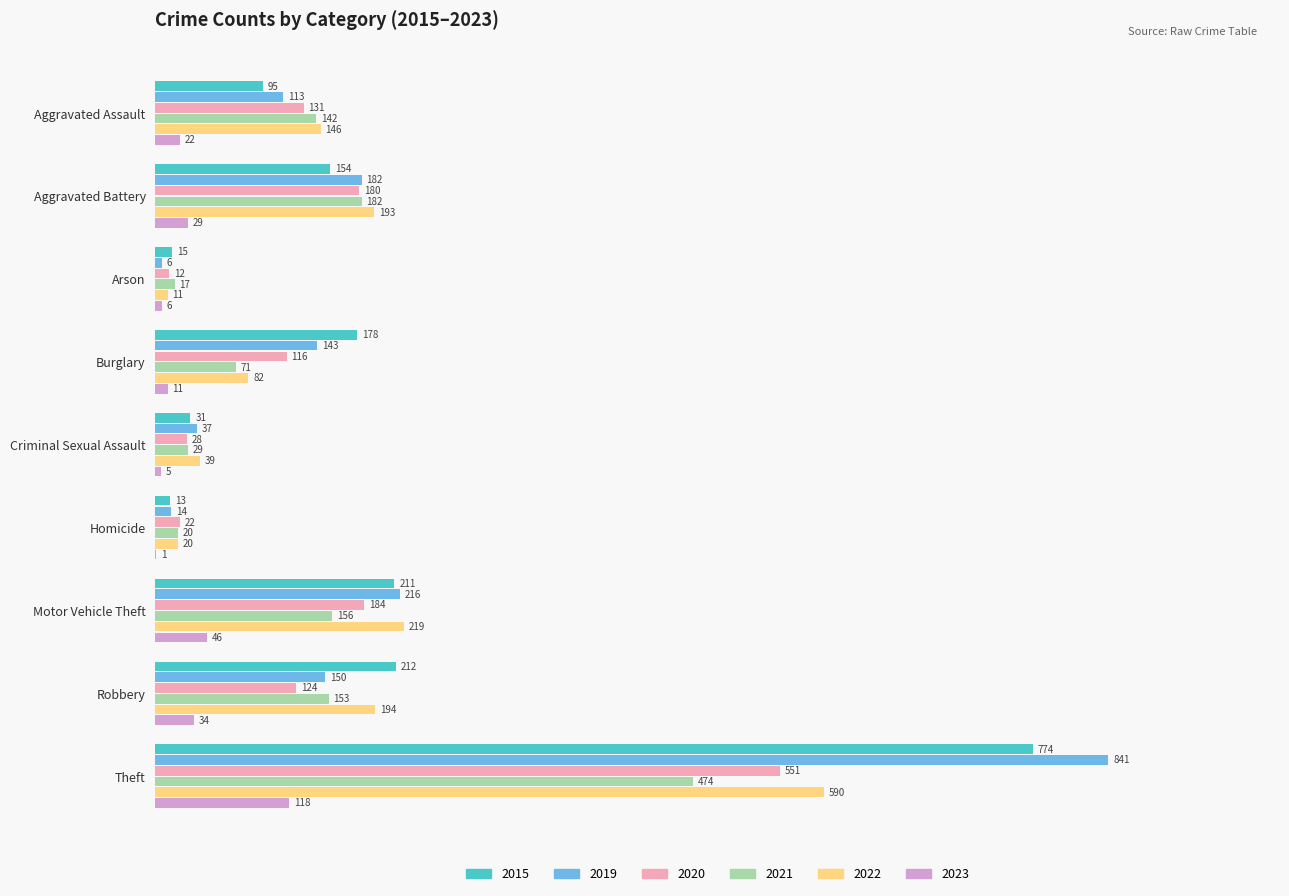

At which category does the chart reach its minimum across all series?

Homicide